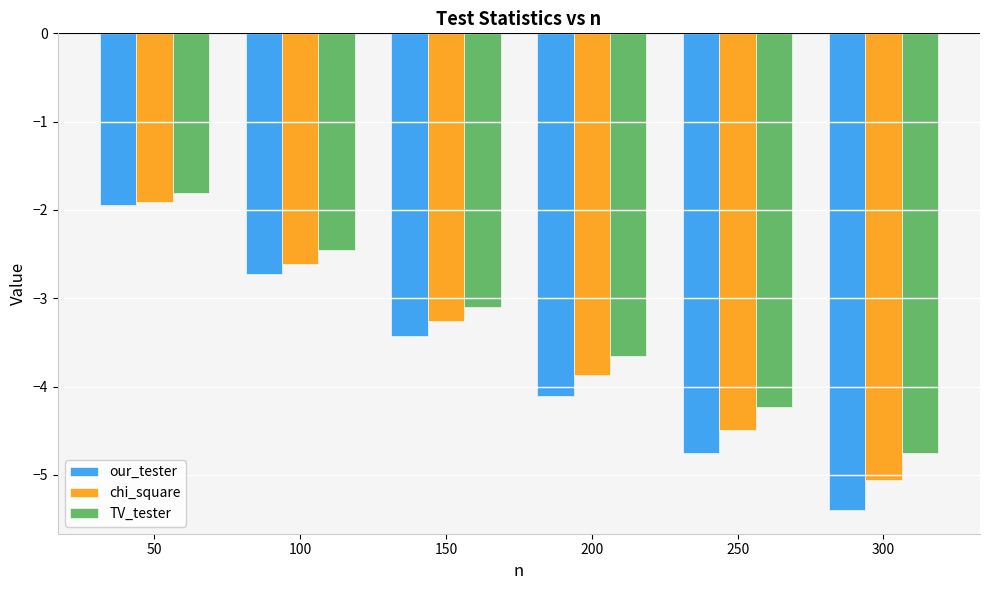

What is the minimum value for our_tester?

-5.4